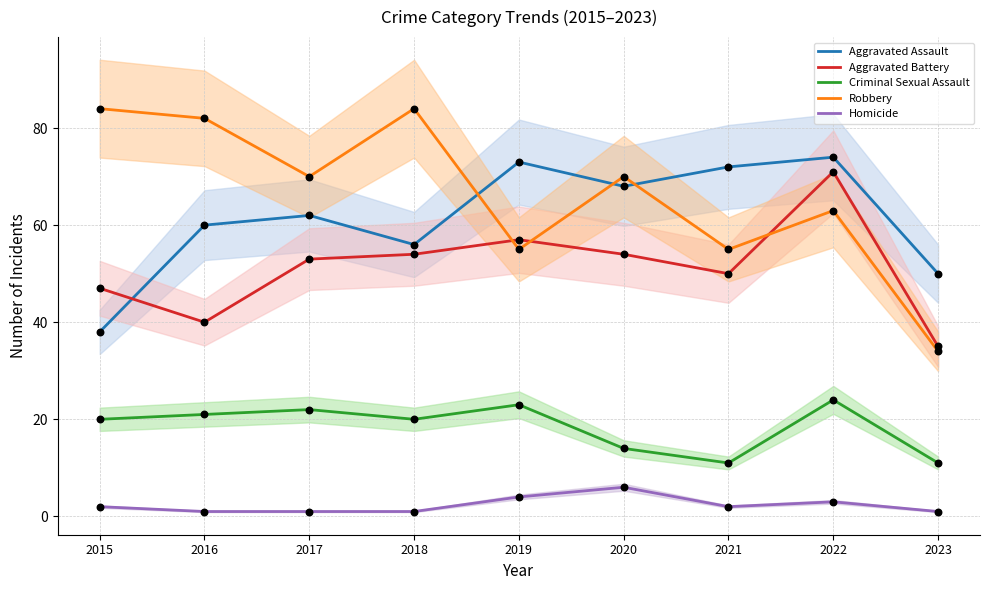

Which series has the largest total across all categories?

Robbery